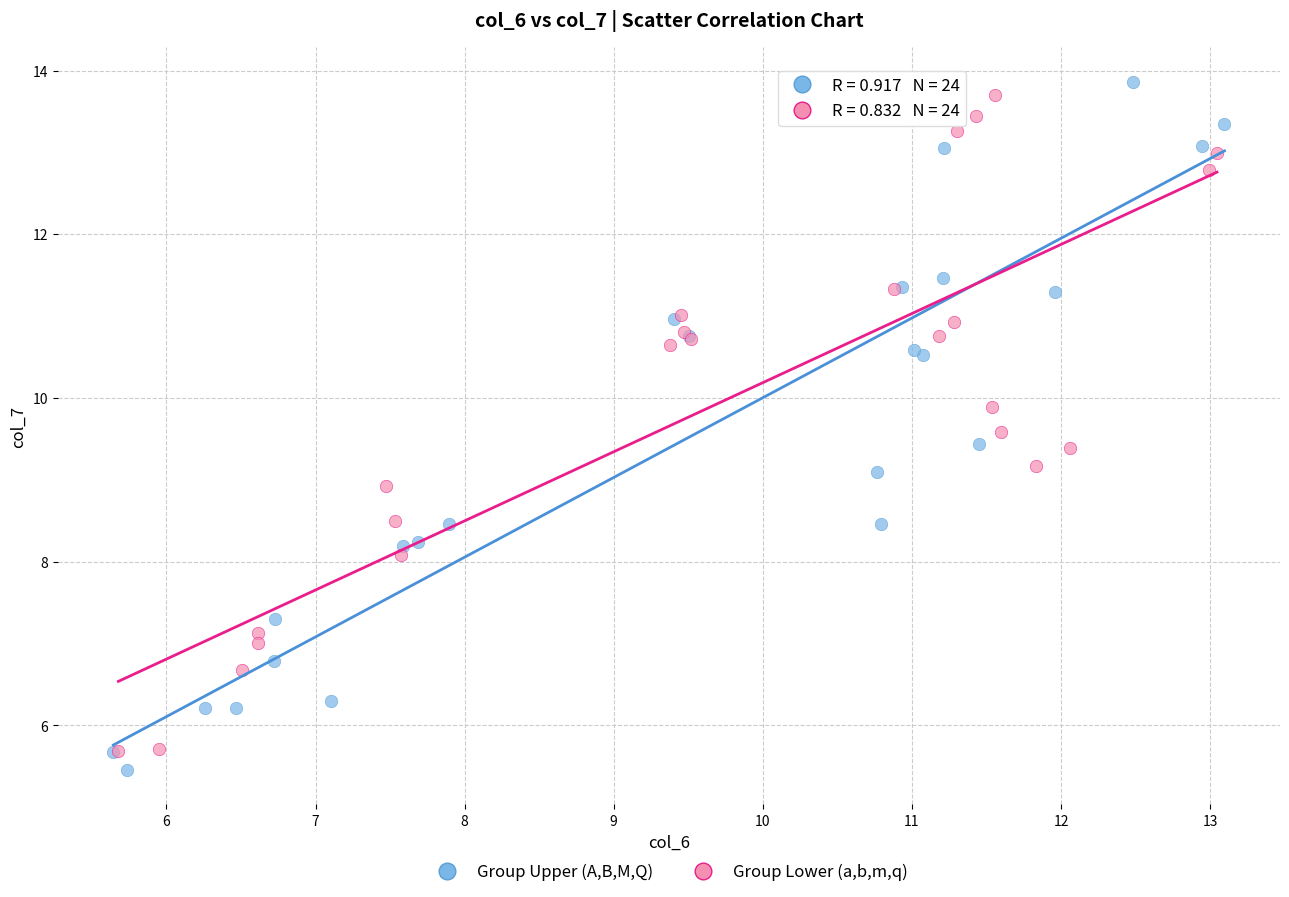

Which series has the widest spread of Y values?

Group Upper (A,B,M,Q)